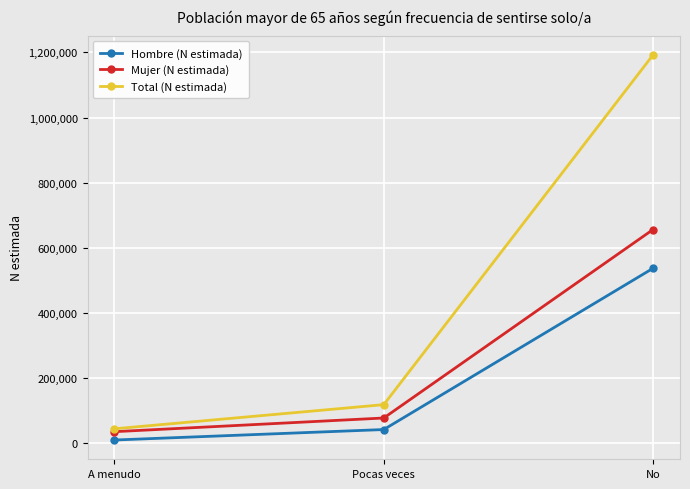

Reading left to right, what are all the values shown in this chart?

Hombre (N estimada): 8843	41045	536678
Mujer (N estimada): 34474	76504	655818
Total (N estimada): 43317	117549	1192497